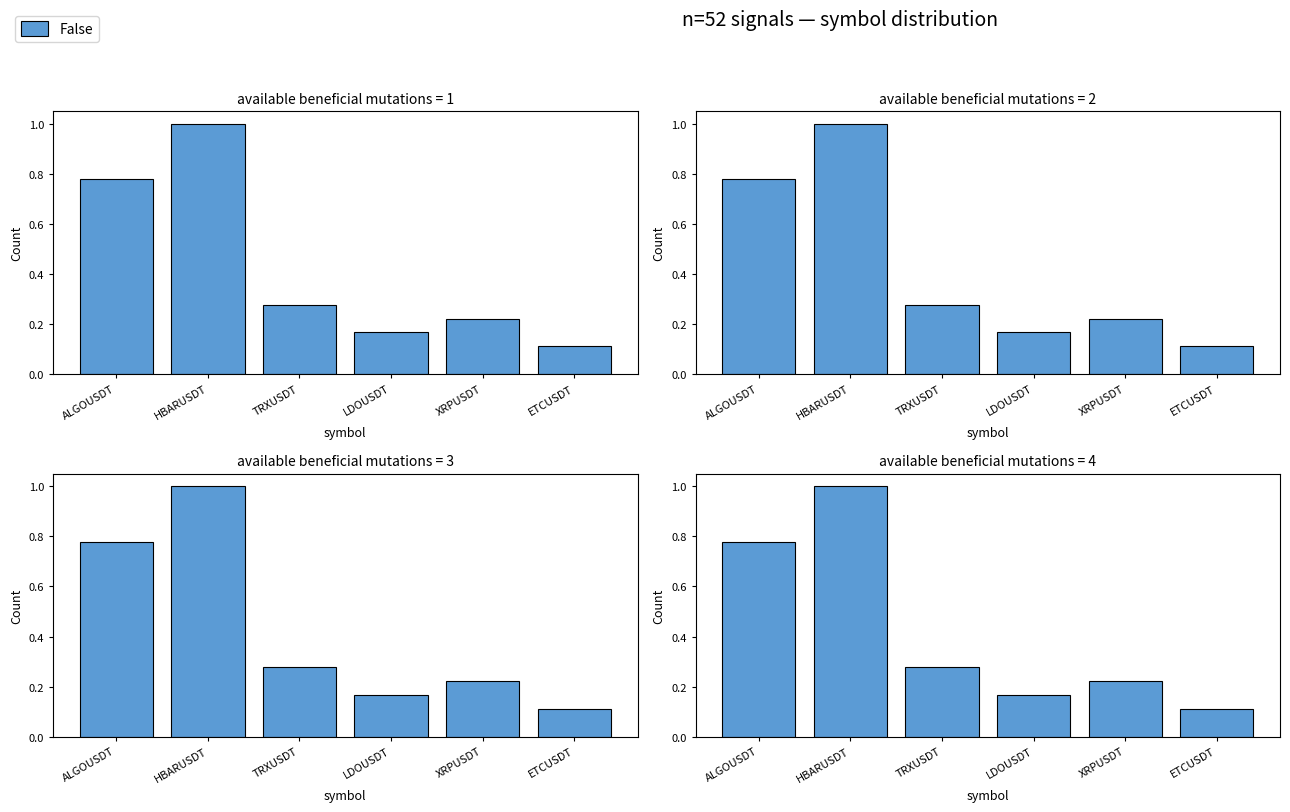

What is the difference between the maximum and minimum values?

0.9